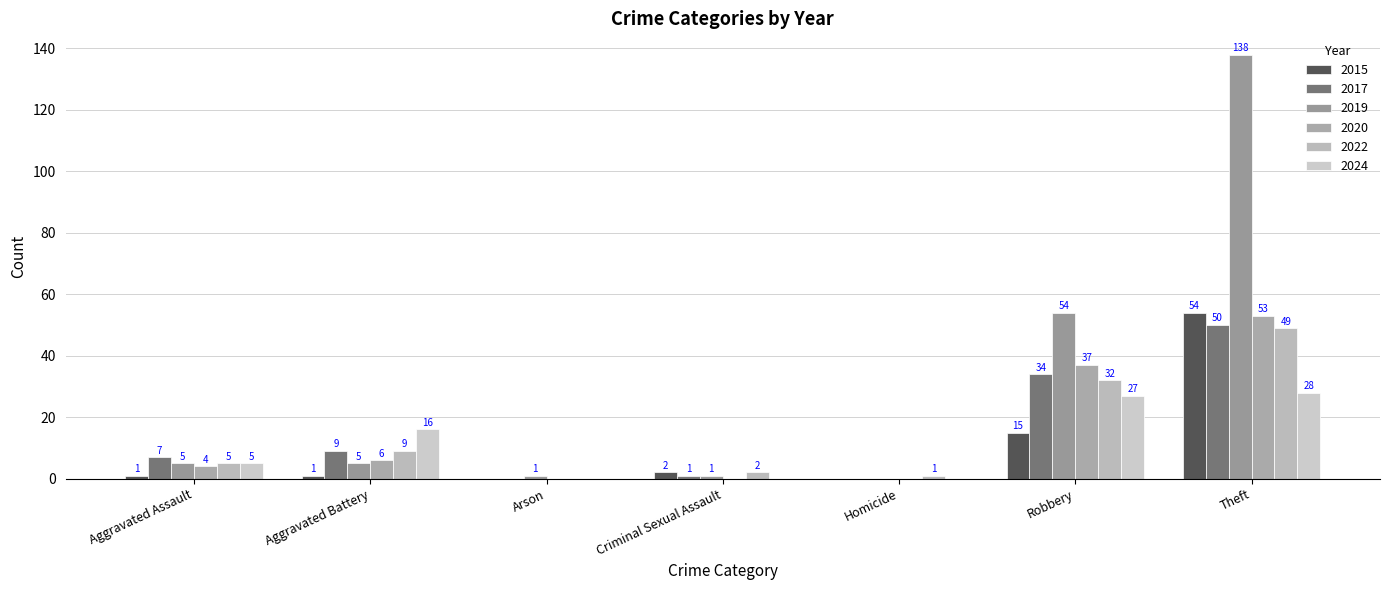

How many groups of bars are there?

7